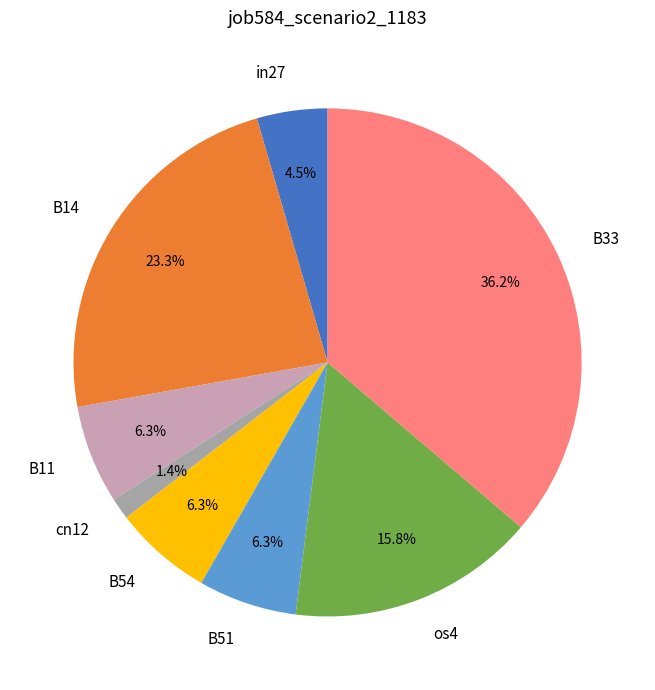

To the nearest percent, what portion does B14 represent?

23%